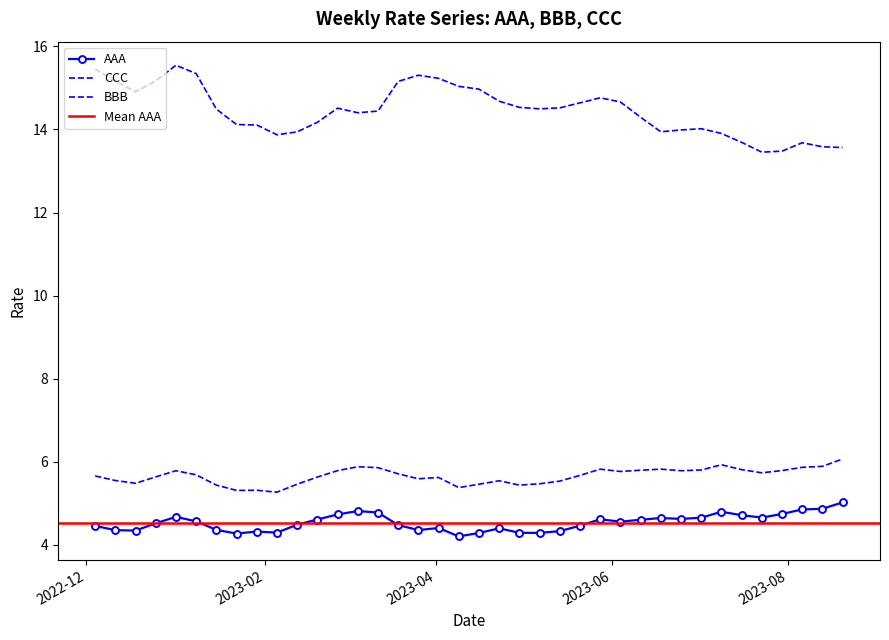

What is the spread (max minus min) of values at 2023-03-26?

10.9